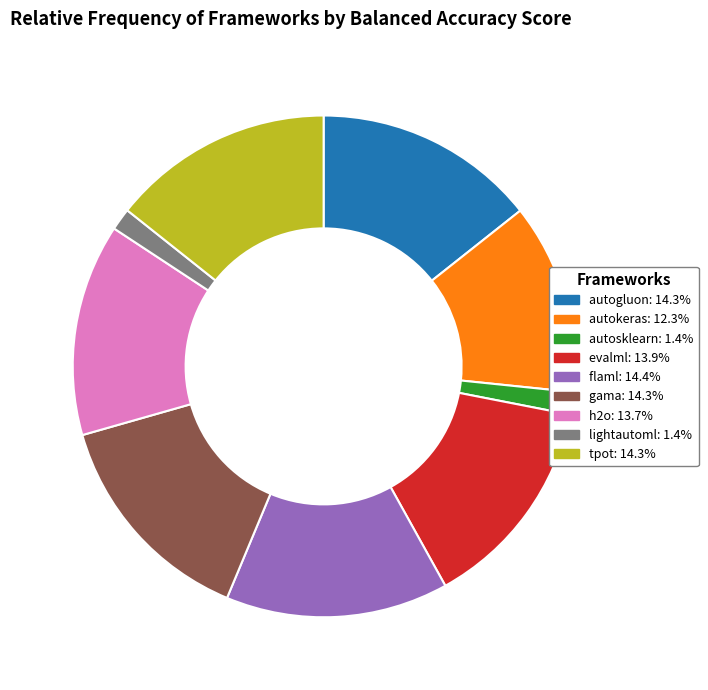

Is the sum of lightautoml: 1.4% and evalml: 13.9% greater than half?

No